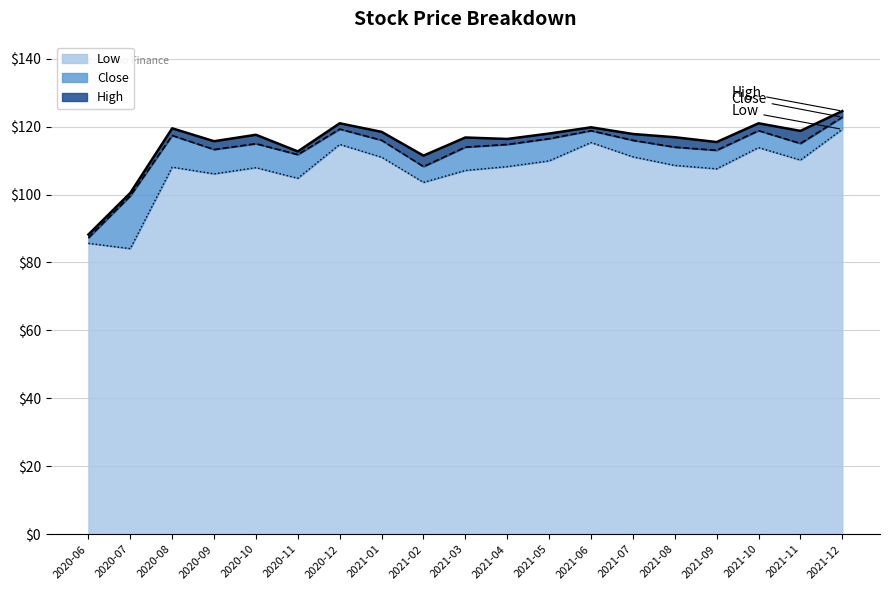

What is the lowest value of the Close series?

87.3